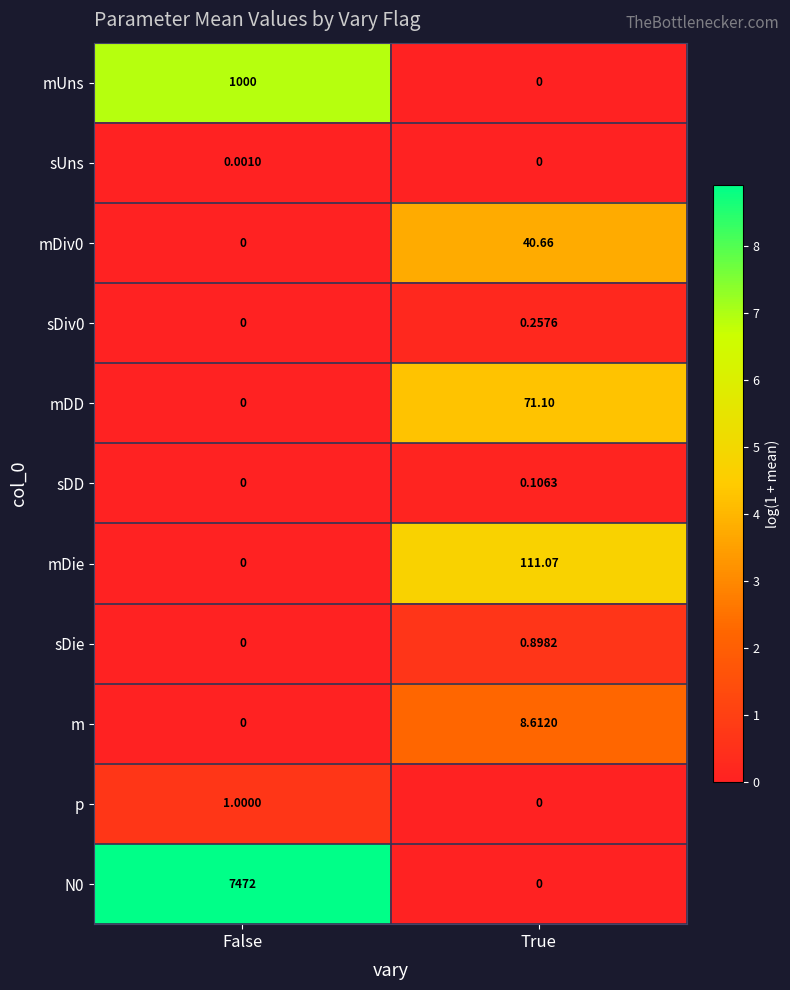

Where is mDiv0 nearest to the value 20?

False